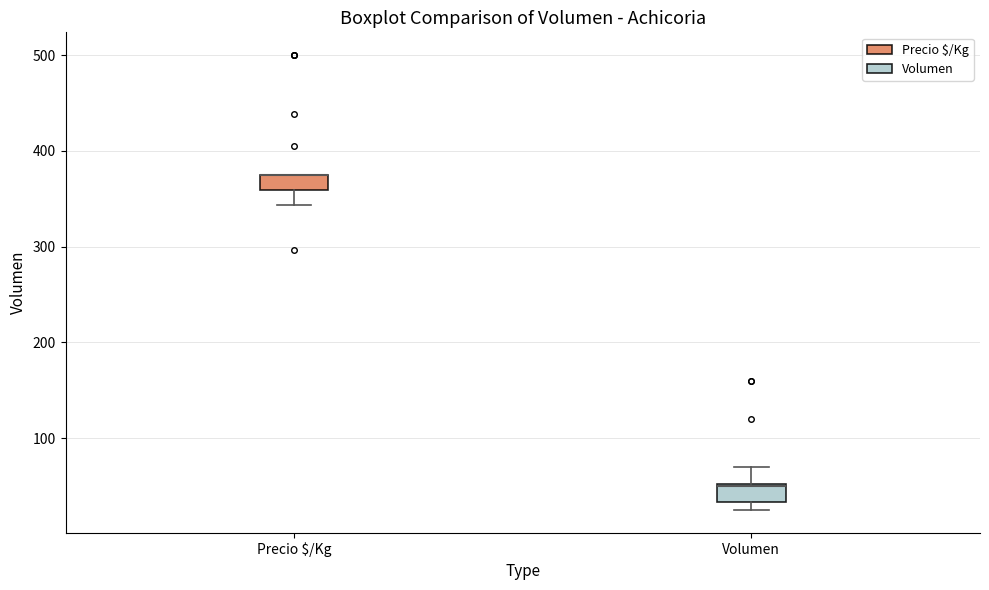

Reading left to right, transcribe this box plot: for each box, give where its median line is, the range the box spans, and where its two whiskers end, as read against the y-axis. The values are not printed on the chart, so give them approximately, as read against the axis.

Precio $/Kg: median 380 (drawn on the box's upper edge), box 360 to 380, whiskers 340 to 380
Volumen: median 50 (drawn on the box's upper edge), box 30 to 50, whiskers 30 (just below the box's lower edge) to 70